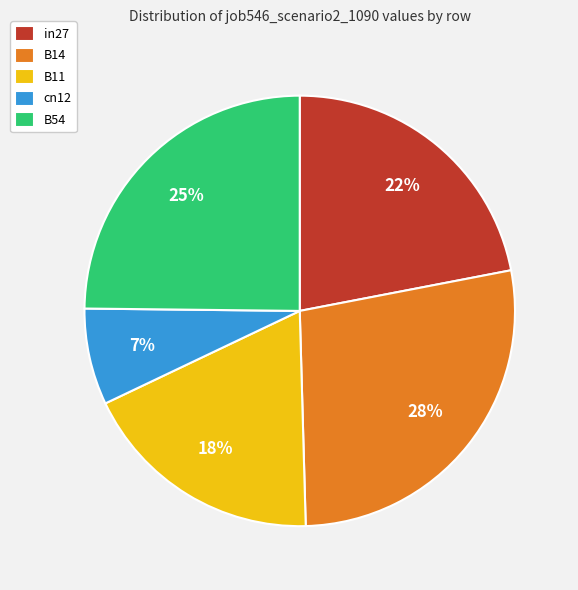

Is there a majority slice in this chart?

No